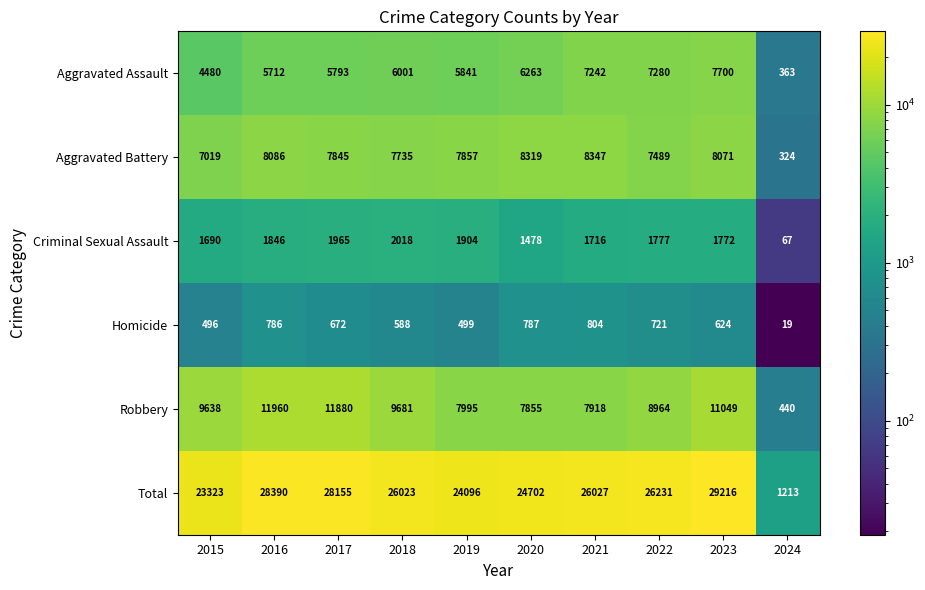

At which category is the sum across all series the highest?

2023